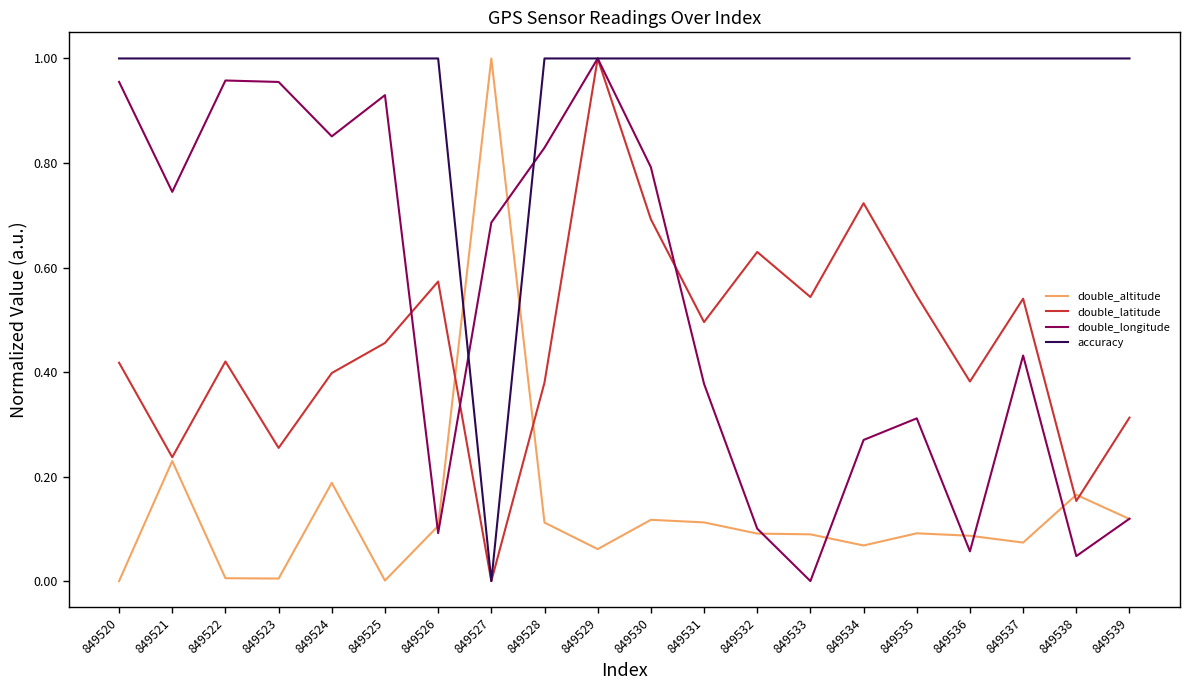

Is it true that double_latitude equals 0.2 at 849526?

False